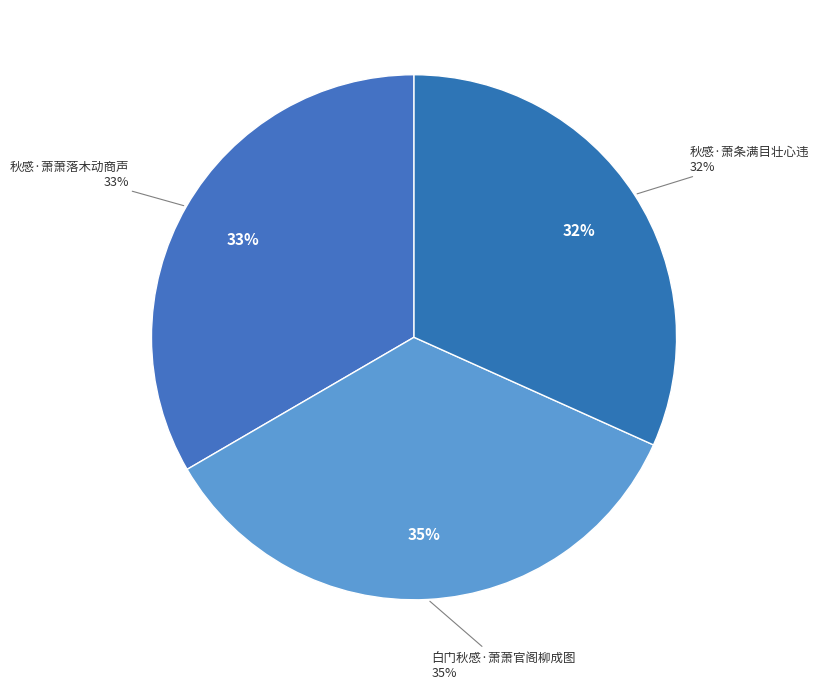

The 秋感·萧条满目壮心违 slice represents 42% of the pie. True or false?

False